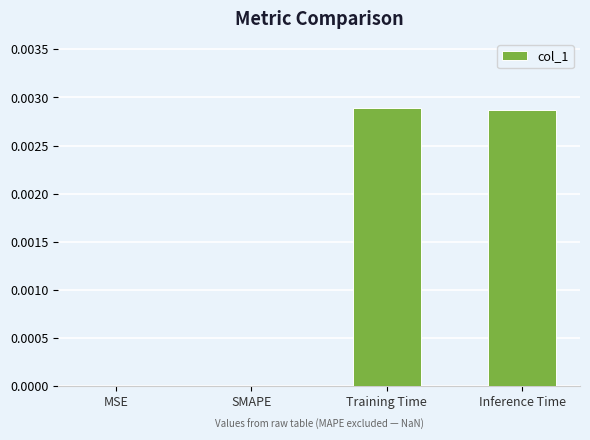

Between Inference Time and MSE, which is larger?

Inference Time